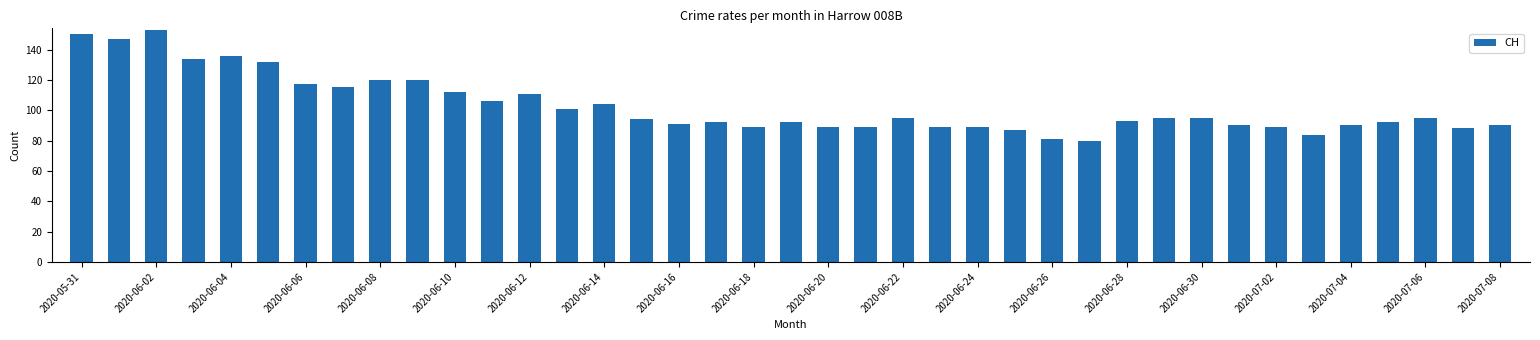

What is the greatest value displayed?

153